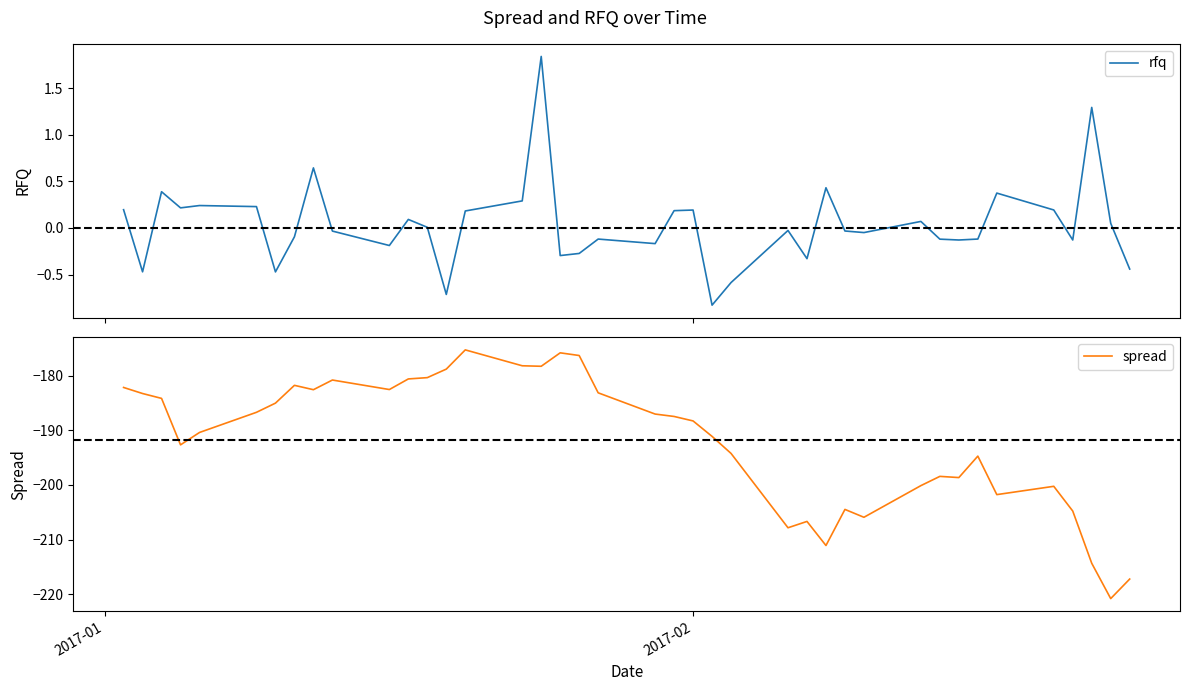

What is the maximum value for spread?

-175.3